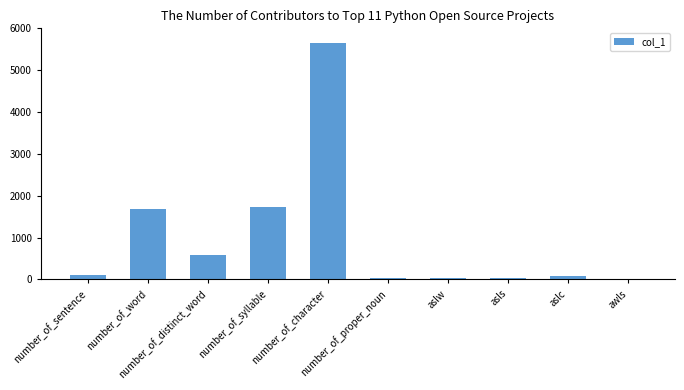

What is the greatest value displayed?

5638.6